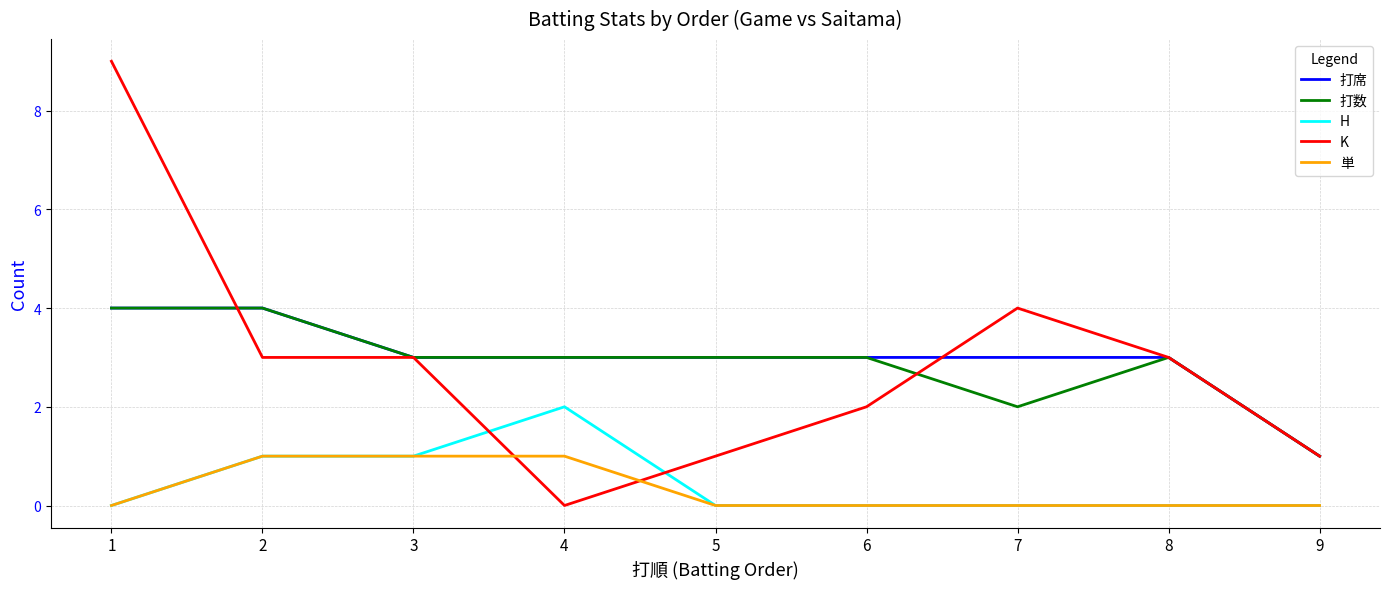

Count the number of data series in this chart.

5